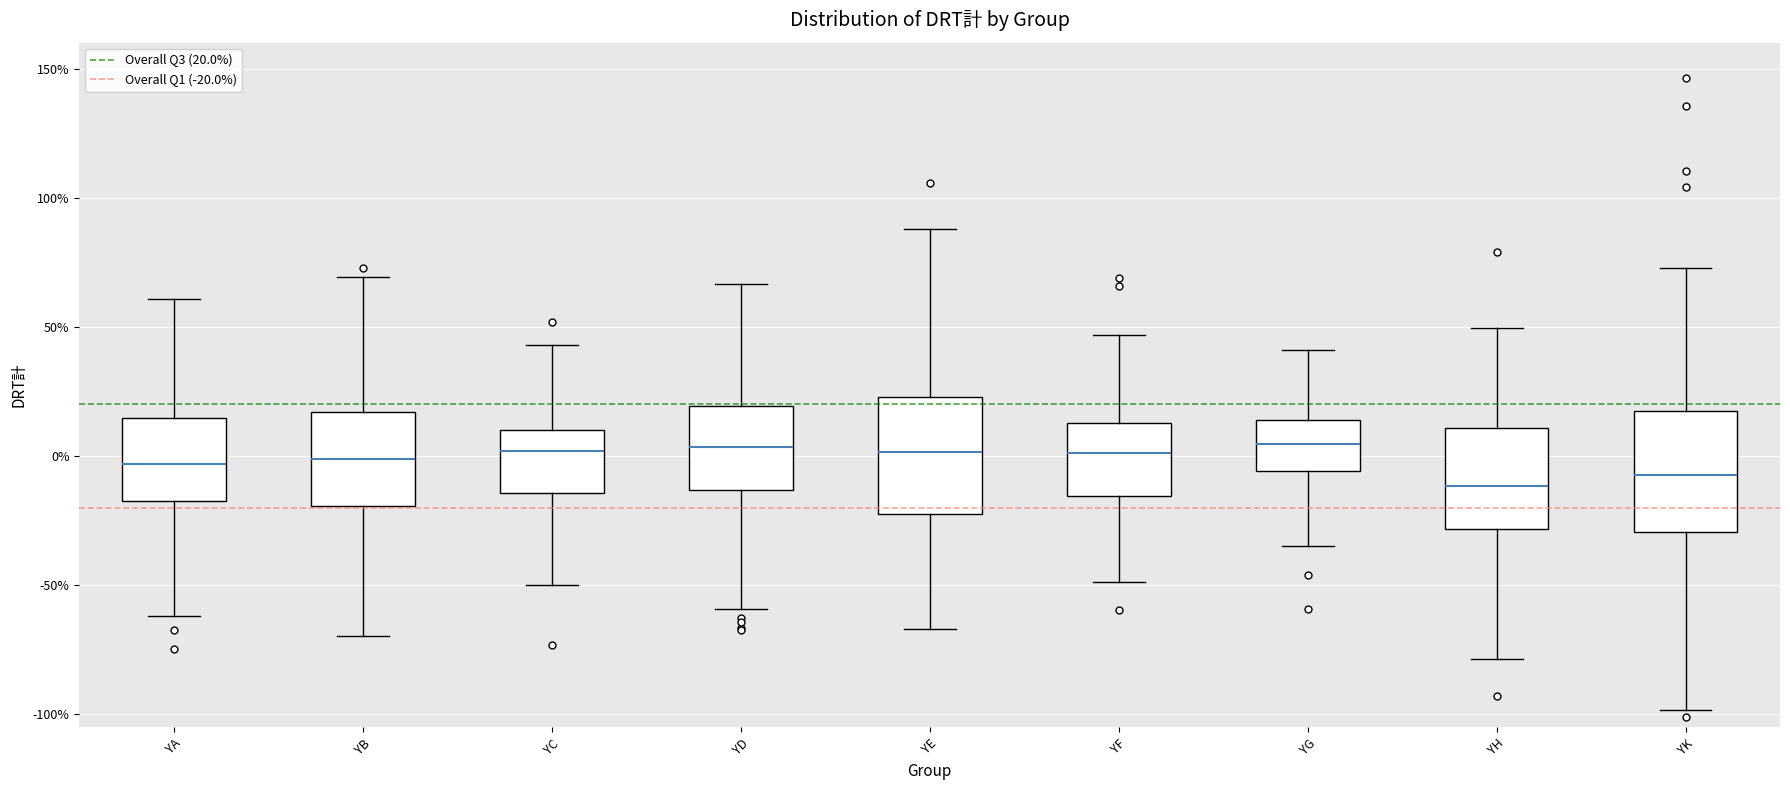

Reading left to right, transcribe this box plot: for each box, give where its median line is, the range the box spans, and where its two whiskers end, as read against the y-axis. The values are not printed on the chart, so give them approximately, as read against the axis.

YA: median -5, box -15 to 15, whiskers -60 to 60
YB: median 0, box -20 to 15, whiskers -70 to 70
YC: median 0, box -15 to 10, whiskers -50 to 45
YD: median 5, box -15 to 20, whiskers -60 to 65
YE: median 0, box -25 to 25, whiskers -65 to 90
YF: median 0, box -15 to 15, whiskers -50 to 45
YG: median 5, box -5 to 15, whiskers -35 to 40
YH: median -10, box -30 to 10, whiskers -80 to 50
YK: median -5, box -30 to 15, whiskers -100 to 75